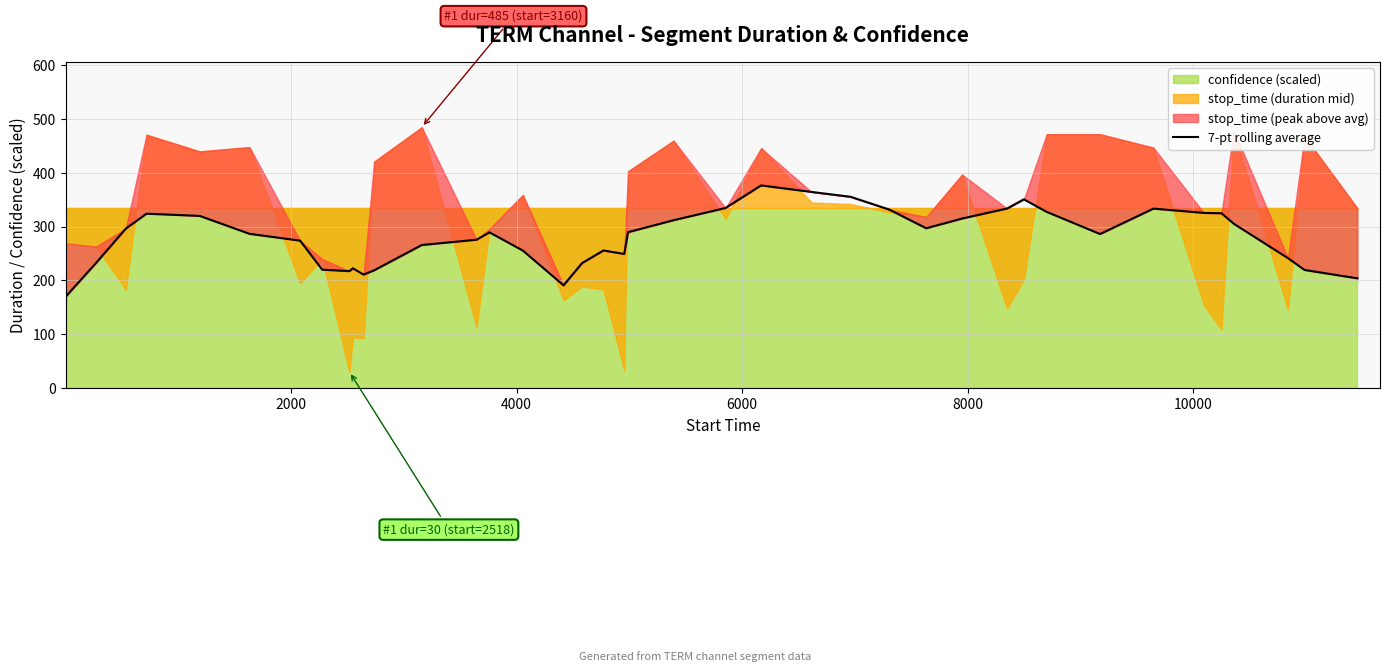

Count the number of values greater than 289.

20